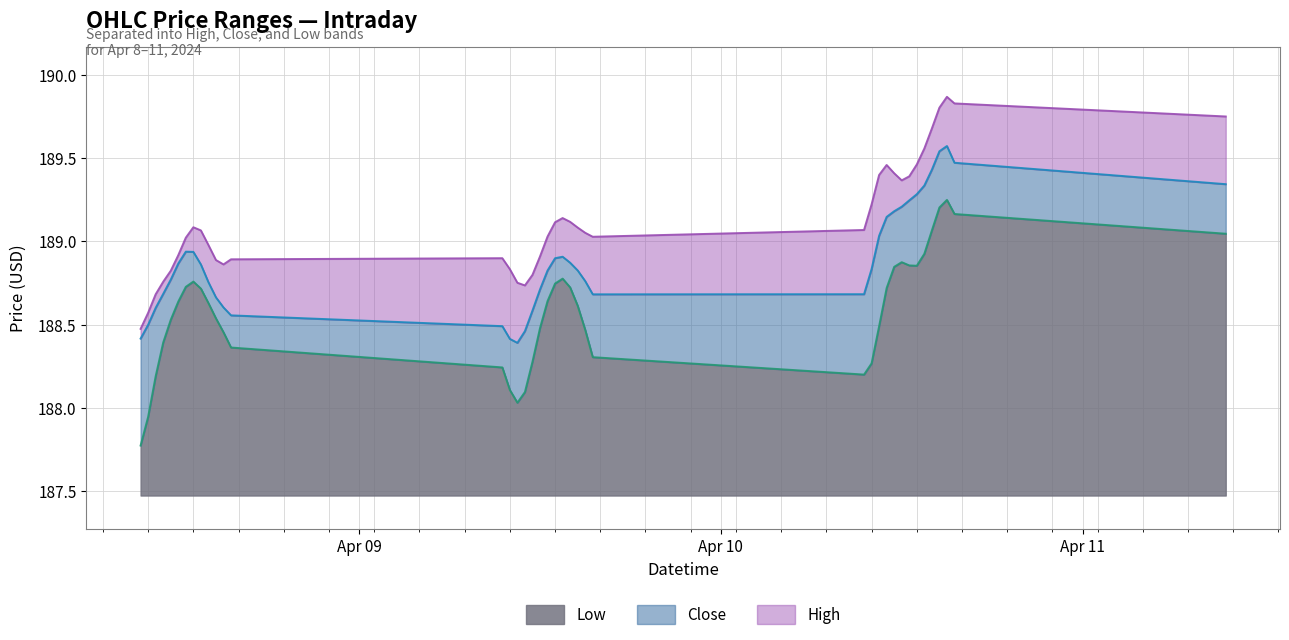

True or false: Close and Low intersect in this chart.

False